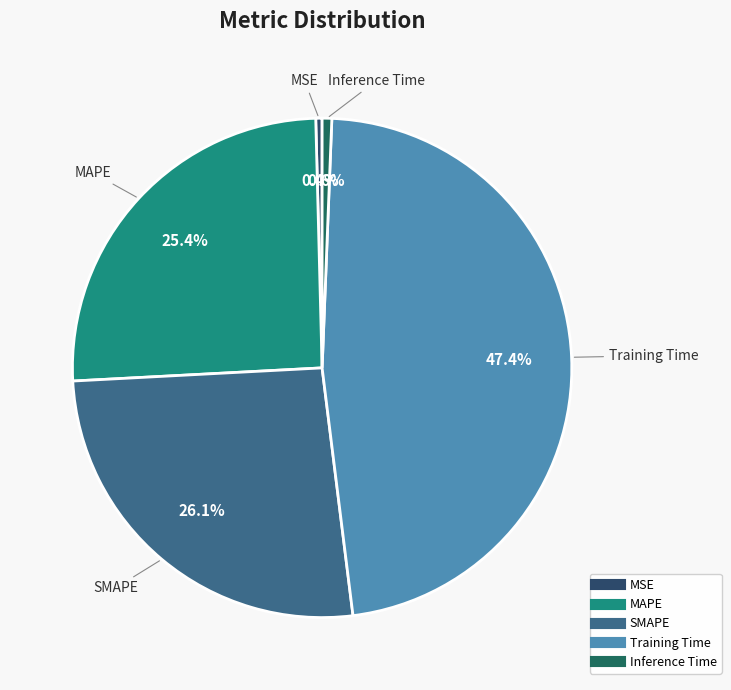

To the nearest percent, what is the combined percentage of Inference Time and MSE?

1%